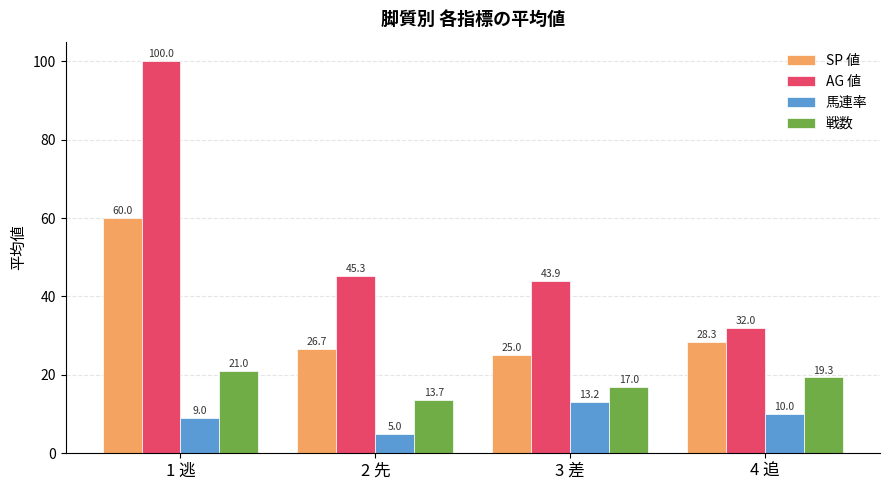

Which series changed the most between 1 逃 and 2 先?

AG 値